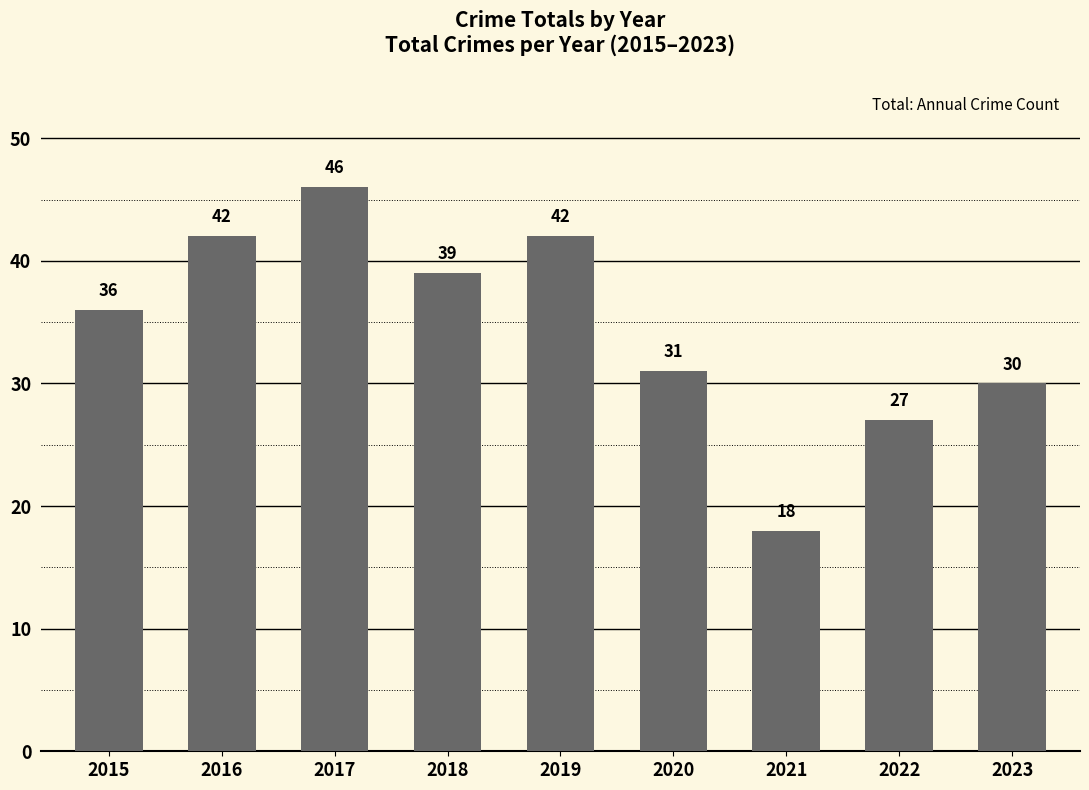

True or false: the data shows 36 at 2015.

True